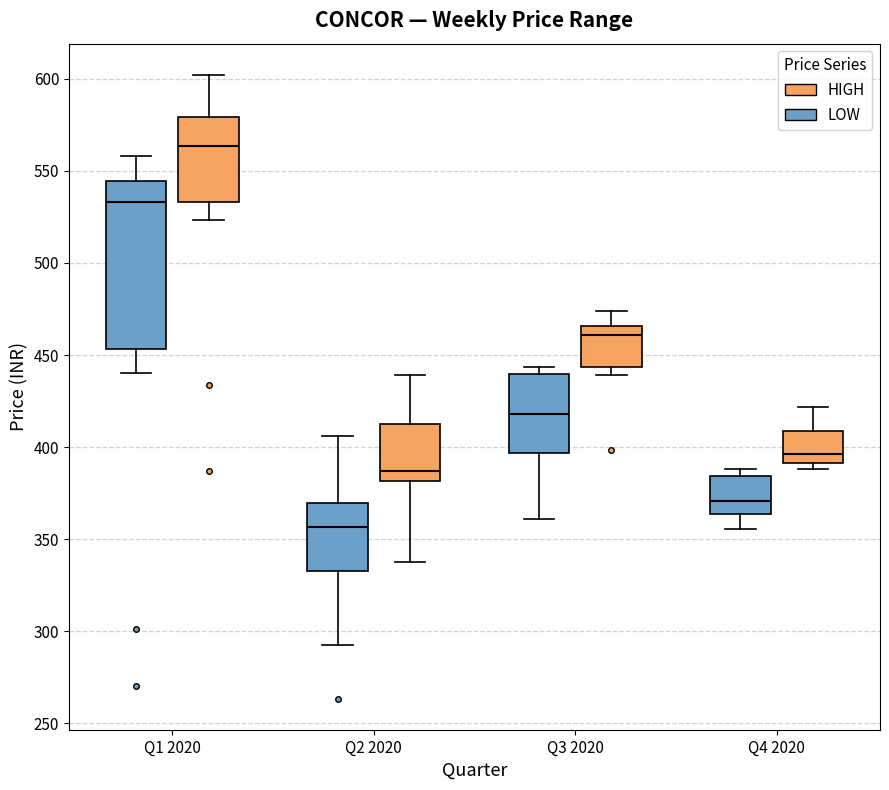

Where does the median line of the box for Q3 2020 (LOW) sit on the y-axis? The values are not printed on the chart, so give them approximately, as read against the axis.

420